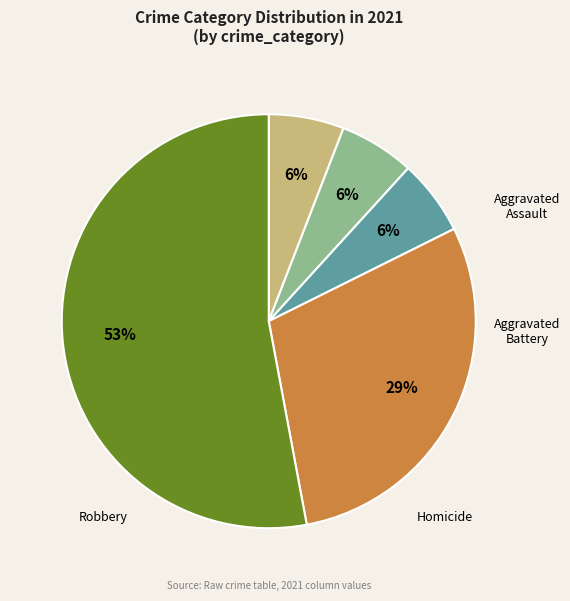

Which slice is the smallest?

Aggravated Assault